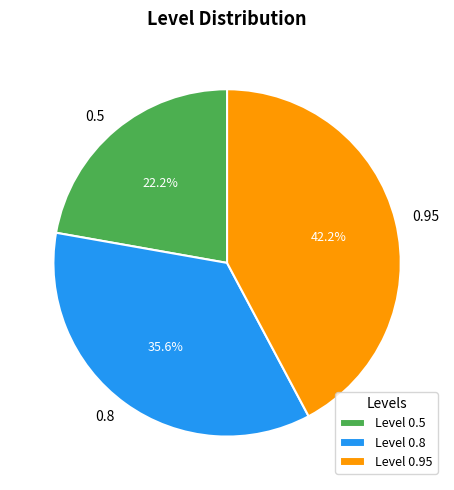

Combined, what portion of the pie is Level 0.95 and Level 0.8?

77.8%